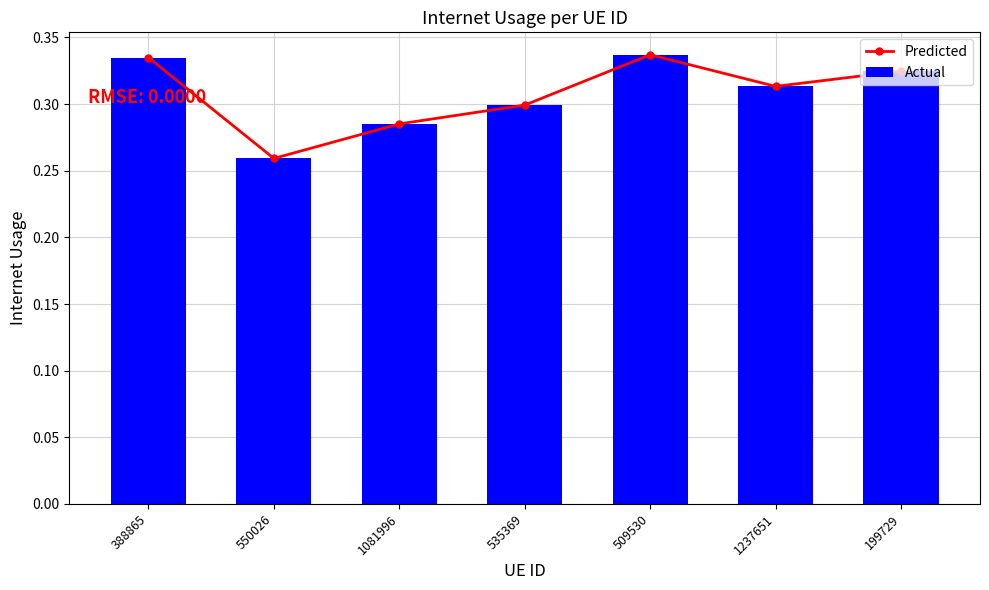

Reading left to right, list all the values displayed in this chart.

Predicted: 388865=0.3	550026=0.3	1081996=0.3	535369=0.3	509530=0.3	1237651=0.3	199729=0.3
Actual: 388865=0.3	550026=0.3	1081996=0.3	535369=0.3	509530=0.3	1237651=0.3	199729=0.3